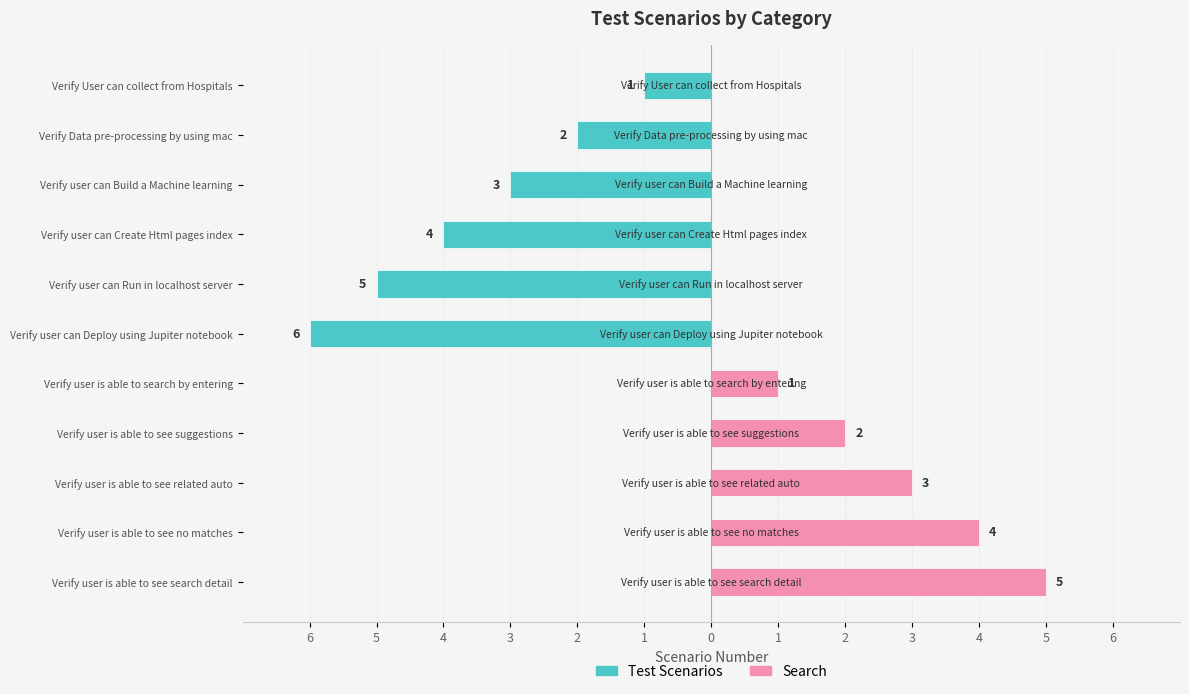

Are the bars grouped side by side (vs. stacked)?

Yes